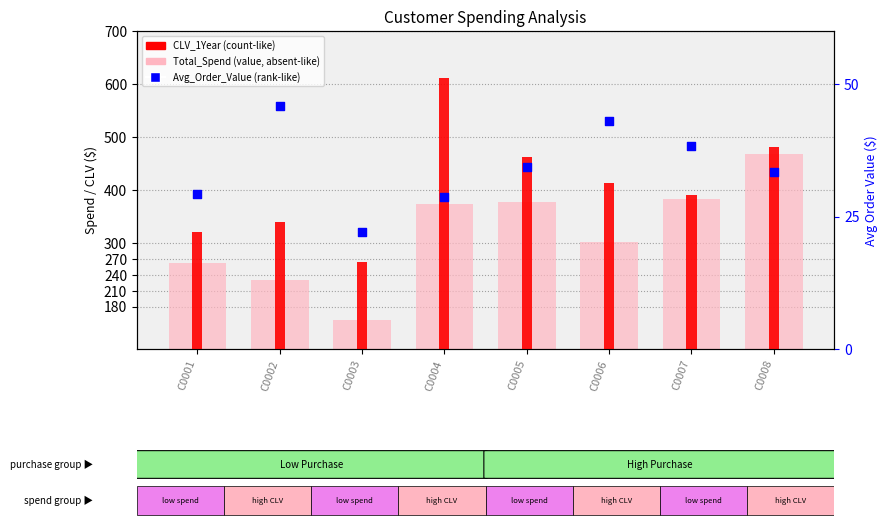

Which series has the widest spread of Y values?

CLV_1Year